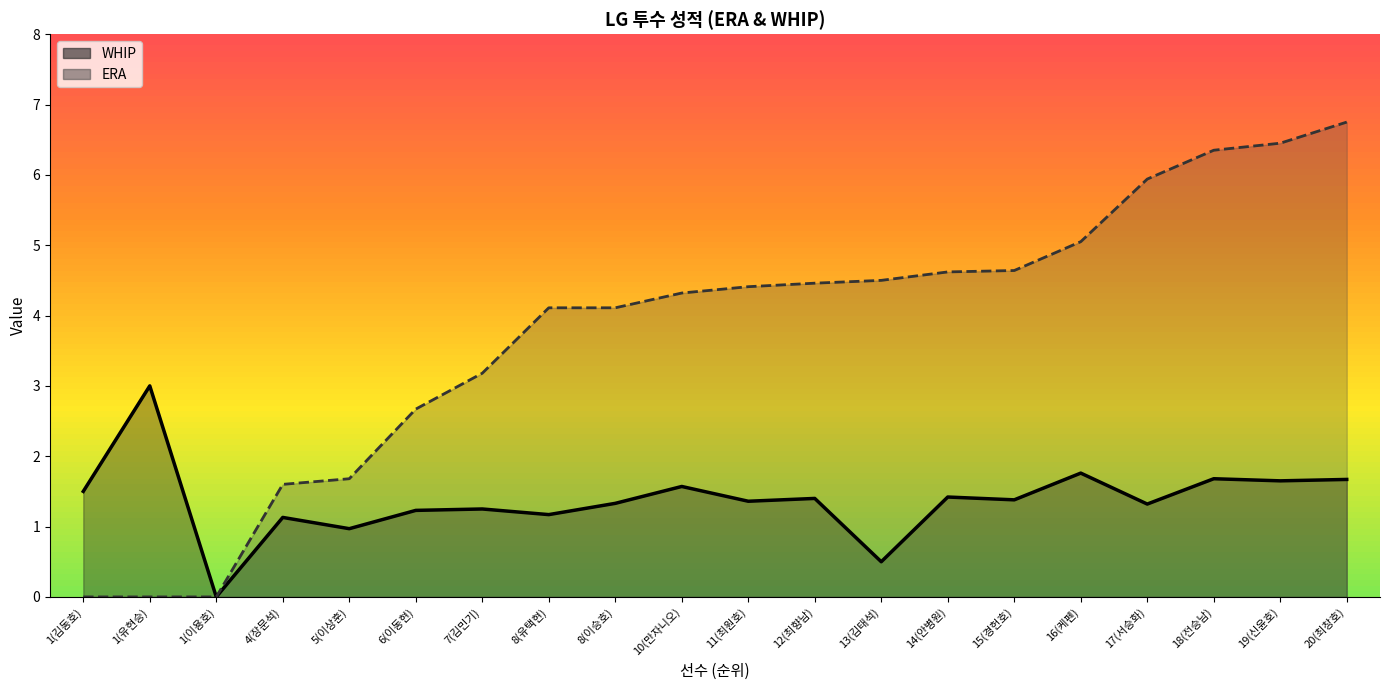

How many positive values does the ERA series have?

17